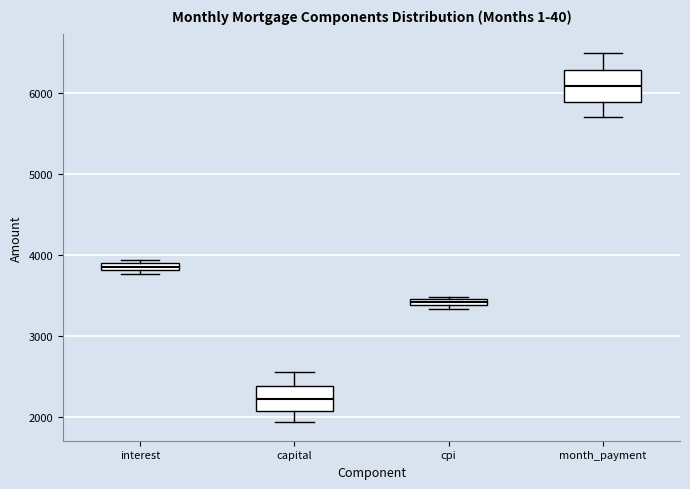

Which box has the lowest median line?

capital